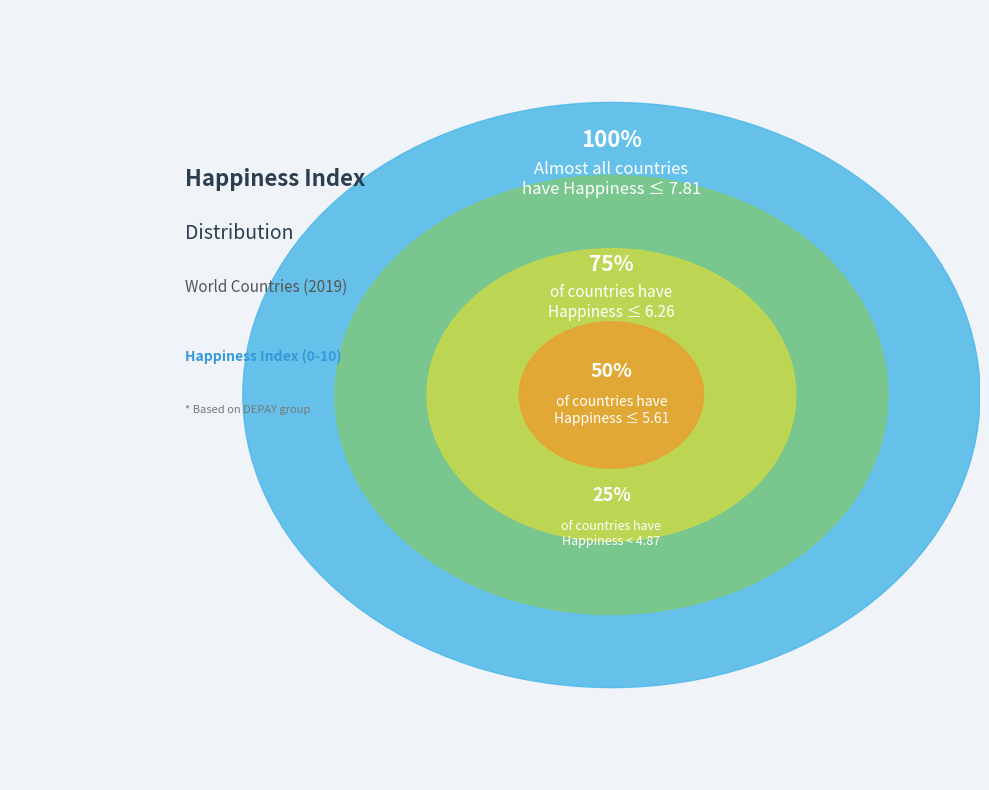

Is there a majority slice in this chart?

No